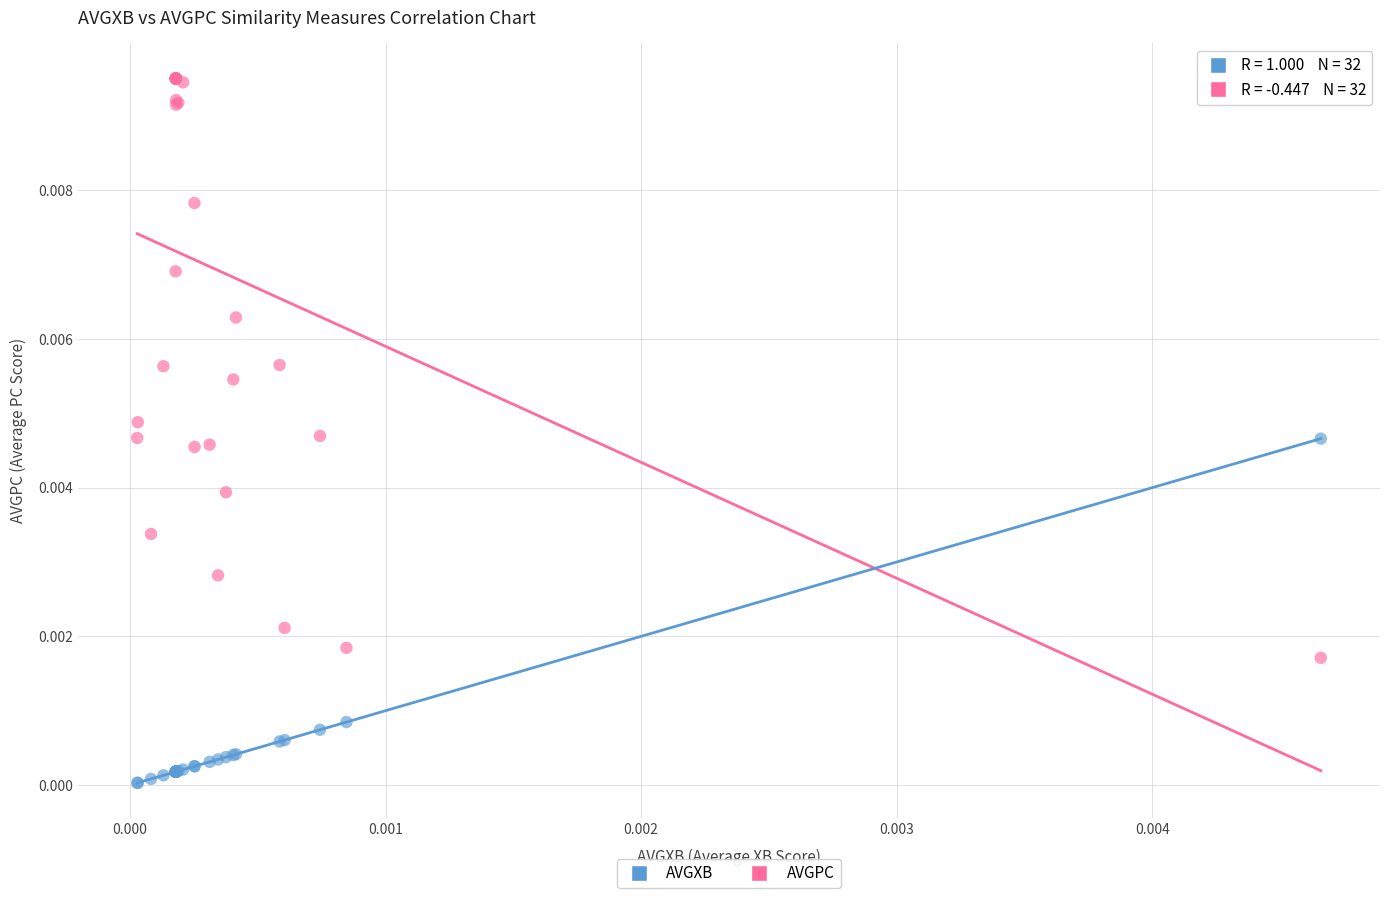

Which series reaches the maximum Y coordinate?

AVGPC